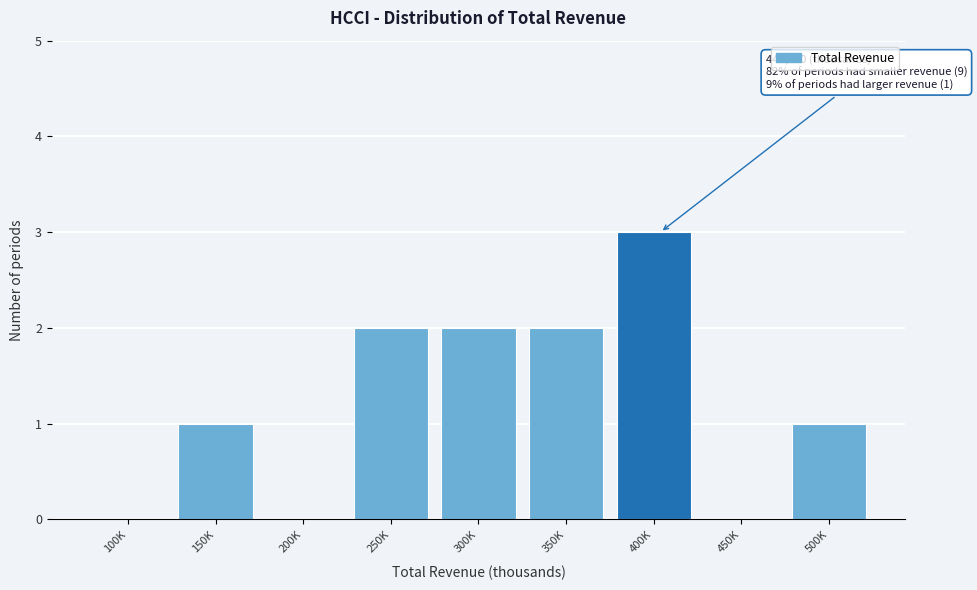

Reading left to right, extract all data points from this chart.

100K=0	150K=1	200K=0	250K=2	300K=2	350K=2	400K=3	450K=0	500K=1